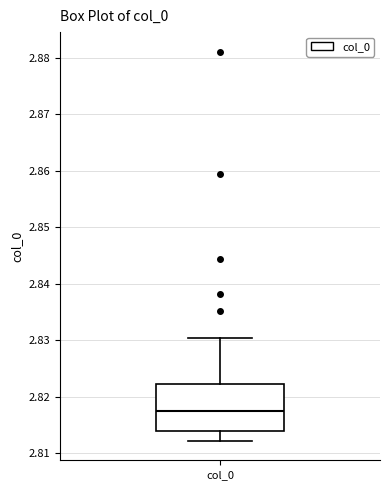

Where is the upper edge of the box for col_0 on the y-axis? The values are not printed on the chart, so give them approximately, as read against the axis.

2.822